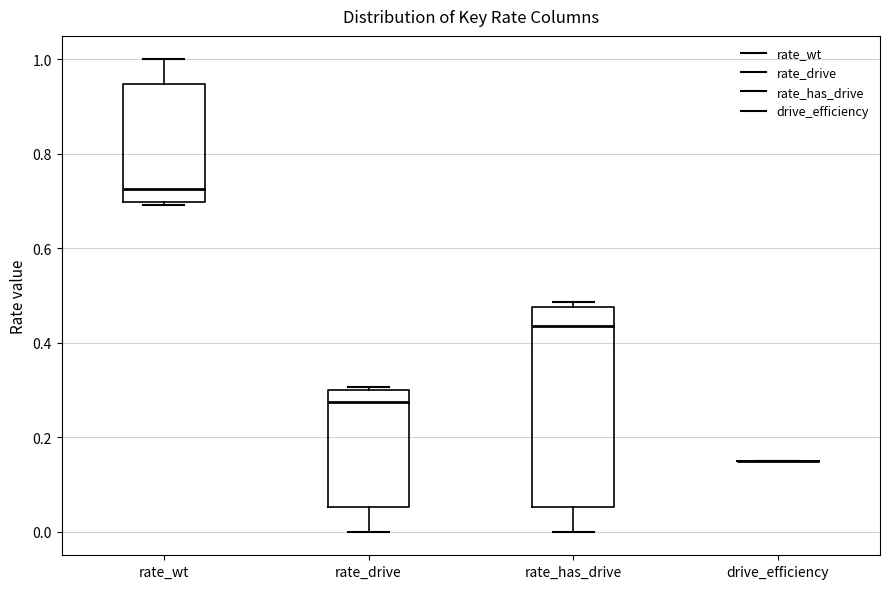

Comparing the boxes themselves (not the whiskers), which one is the tallest?

rate_has_drive